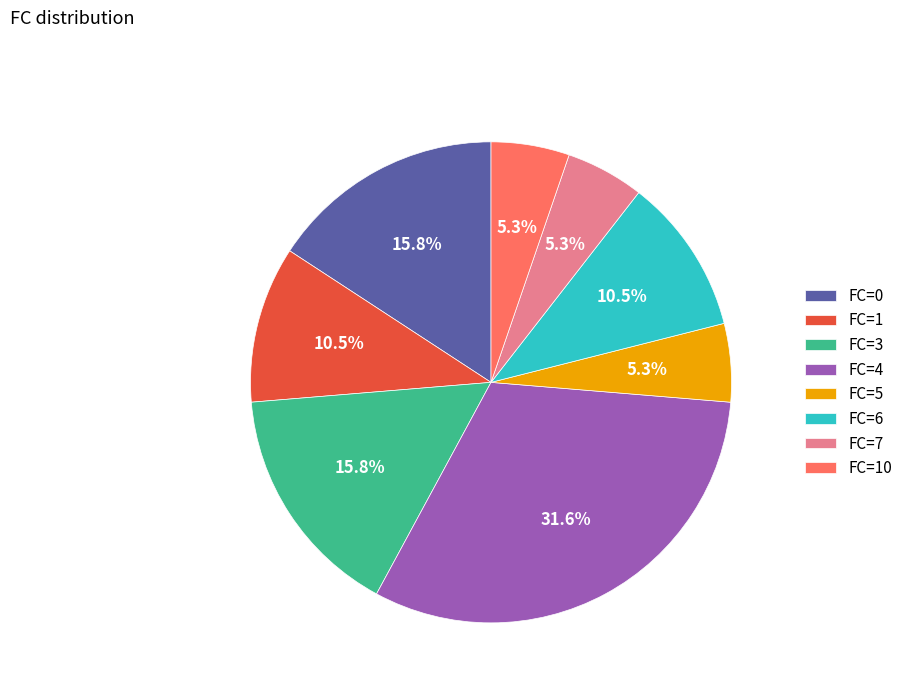

Which has a higher value, FC=5 or FC=4?

FC=4